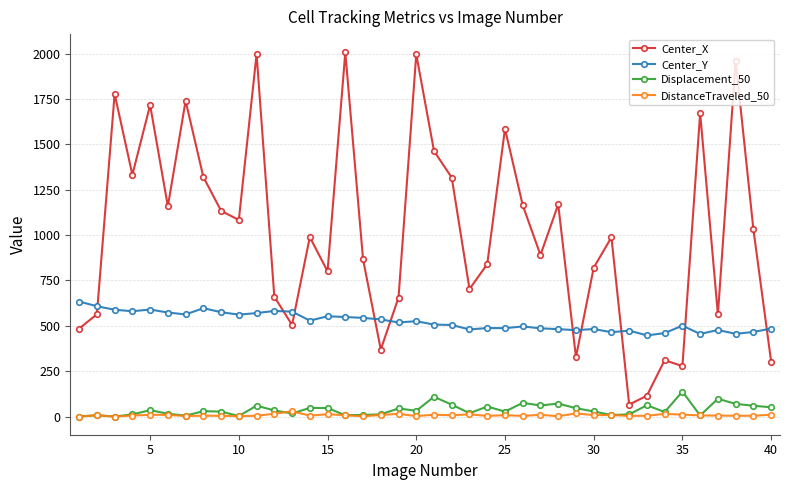

Which series has the widest spread of values?

Center_X